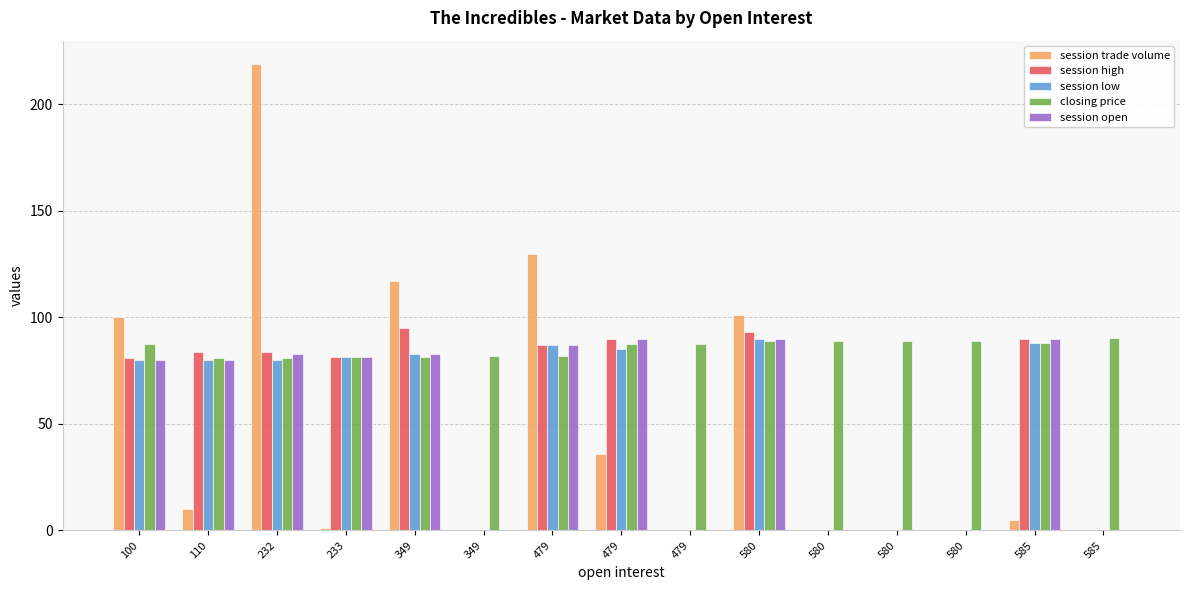

The session trade volume series shows 1.0 at 233. True or false?

True